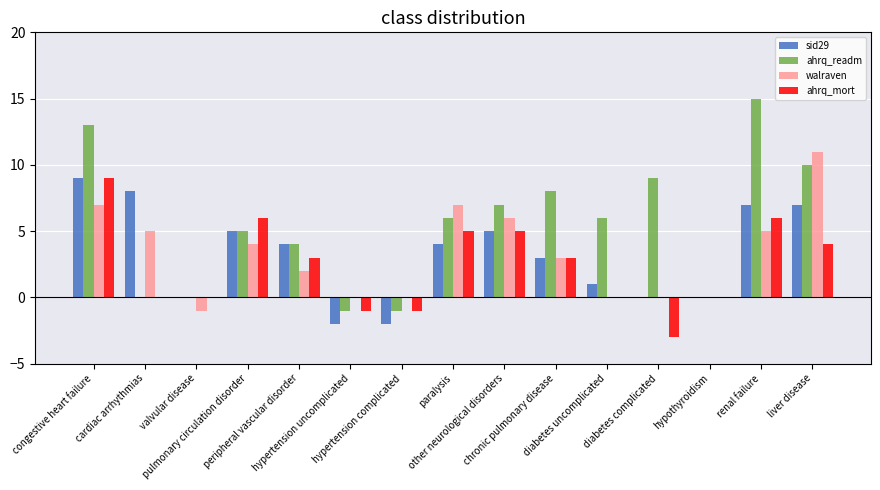

At which category is the sum across all series the highest?

congestive heart failure